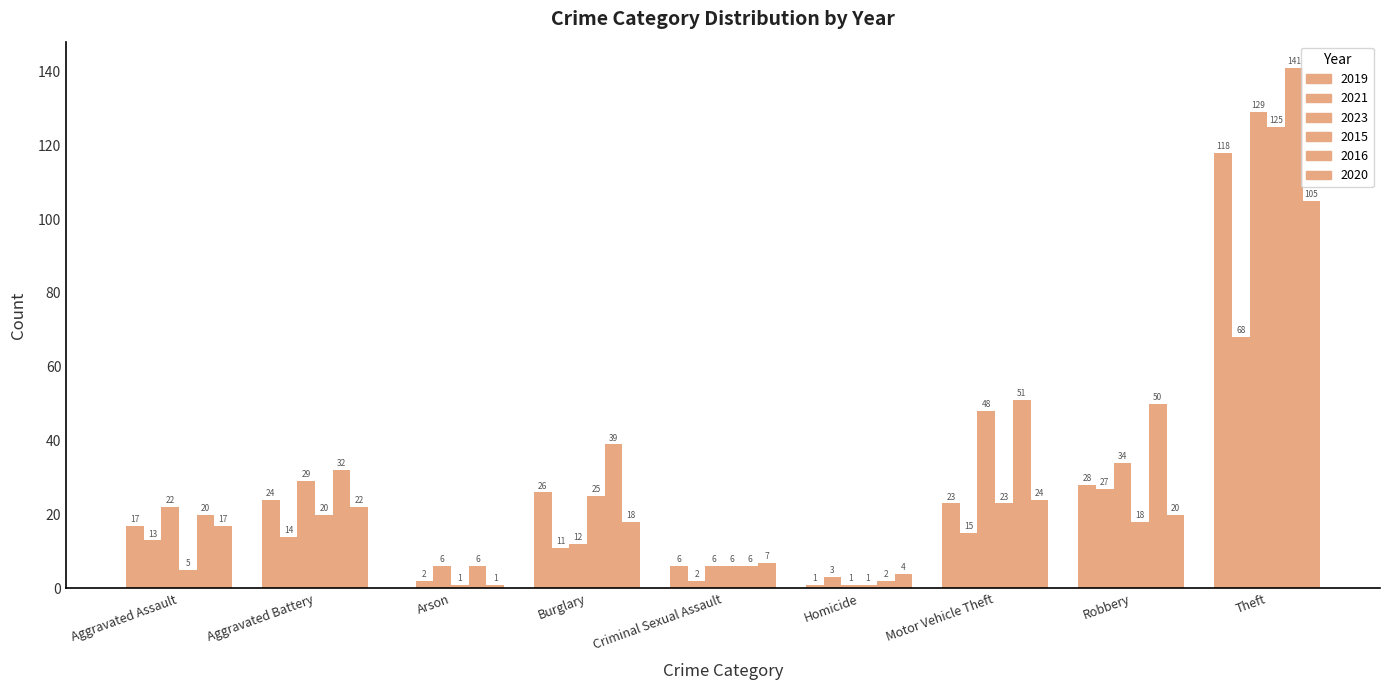

True or false: 2016 has a value of 6 at Criminal Sexual Assault.

True